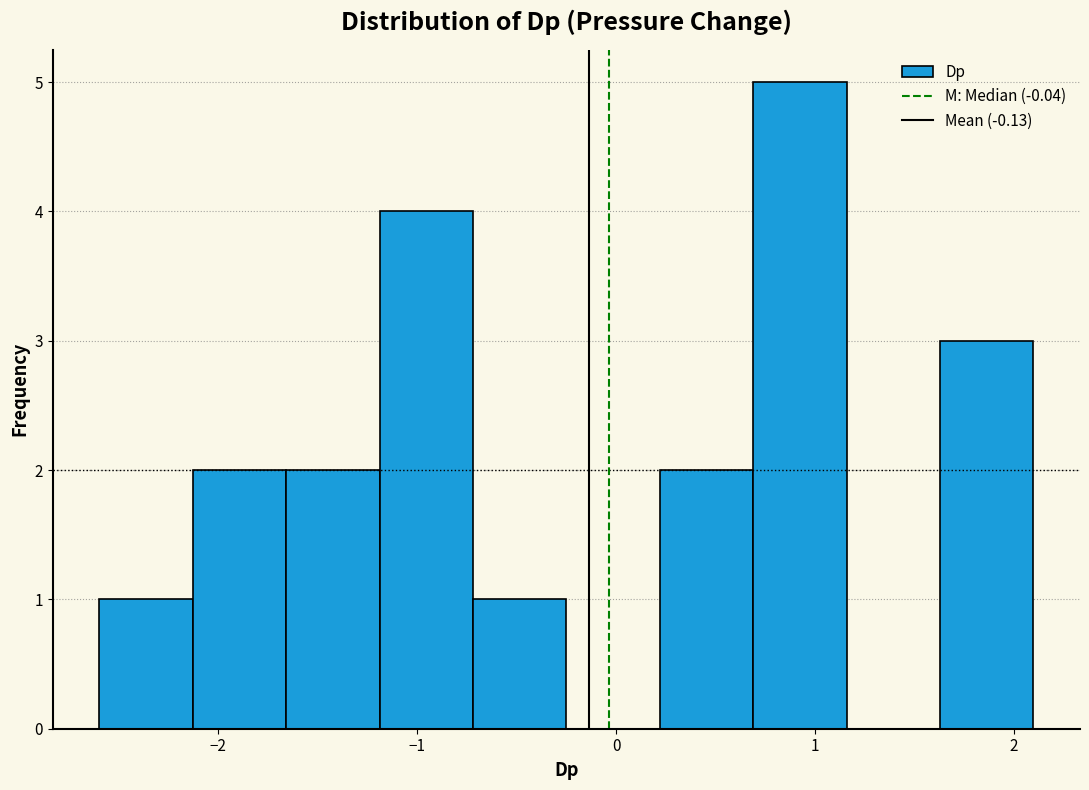

Which range on the x-axis has the tallest bar?

0.7 to 1.2